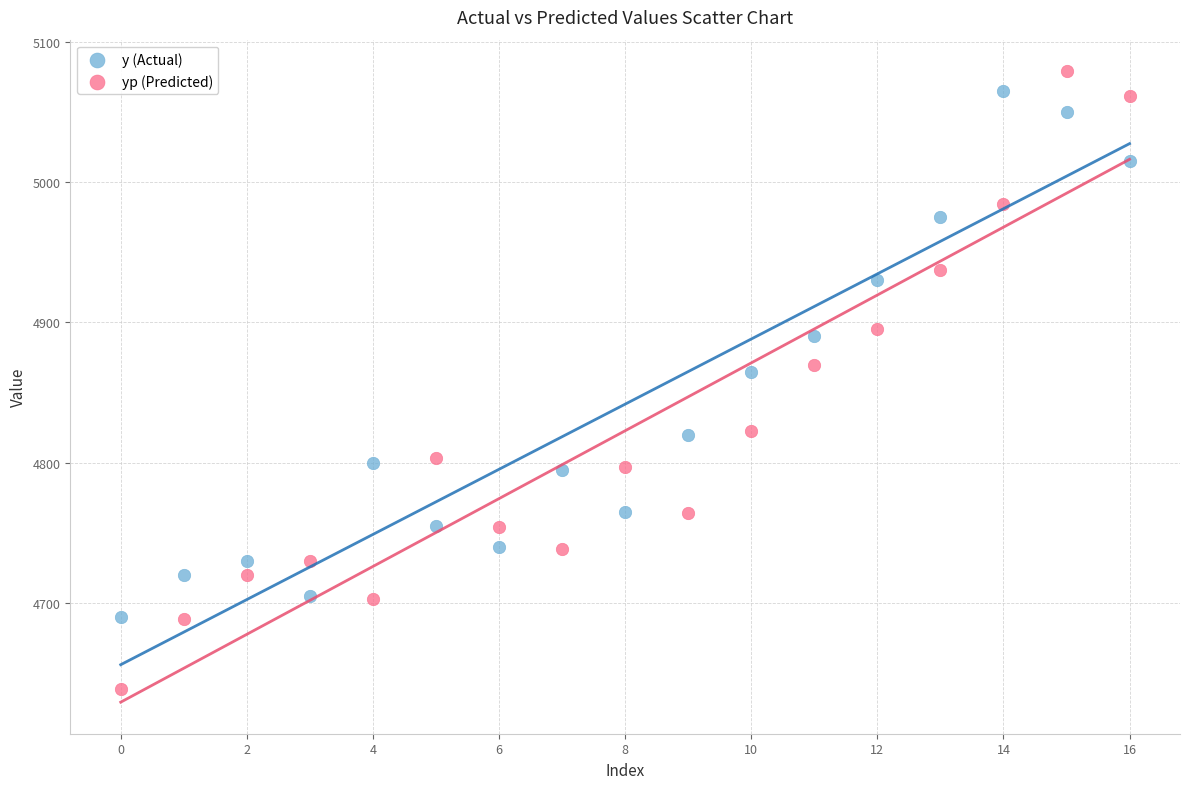

Which series contains the lowest Y value?

yp (Predicted)